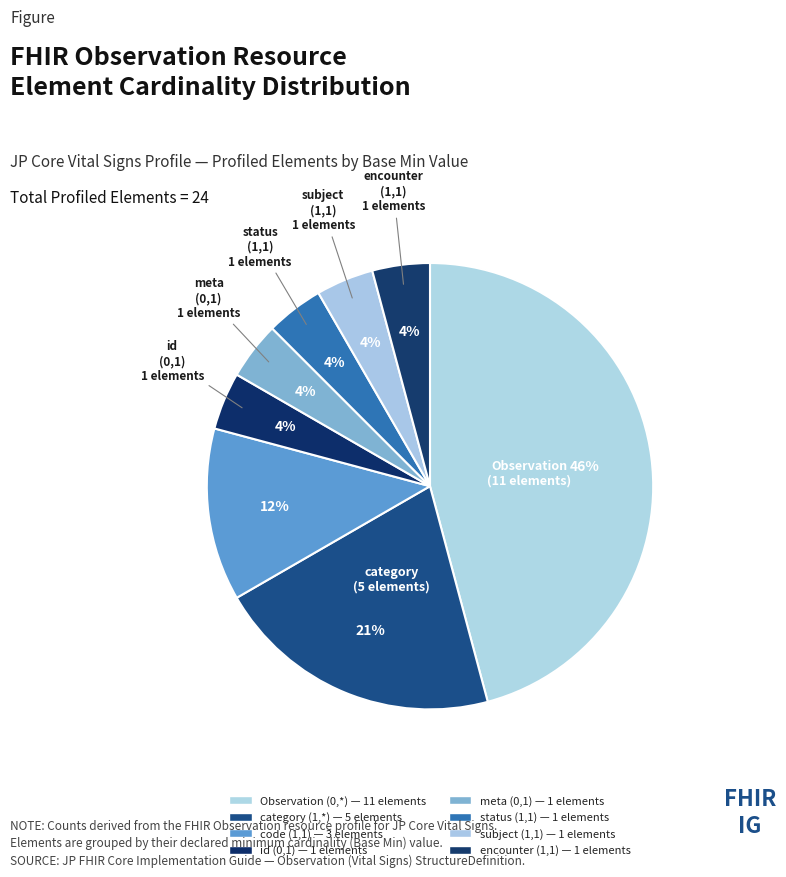

How many segments does this pie chart have?

8